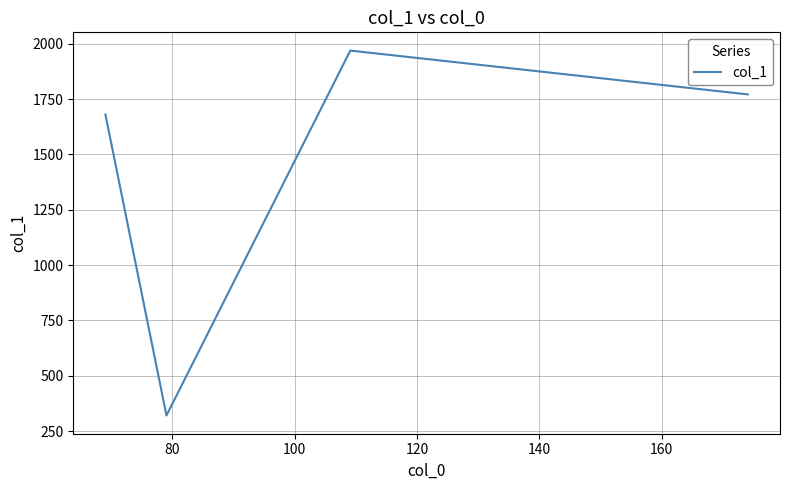

What is the difference between the maximum and minimum values?

1648.1